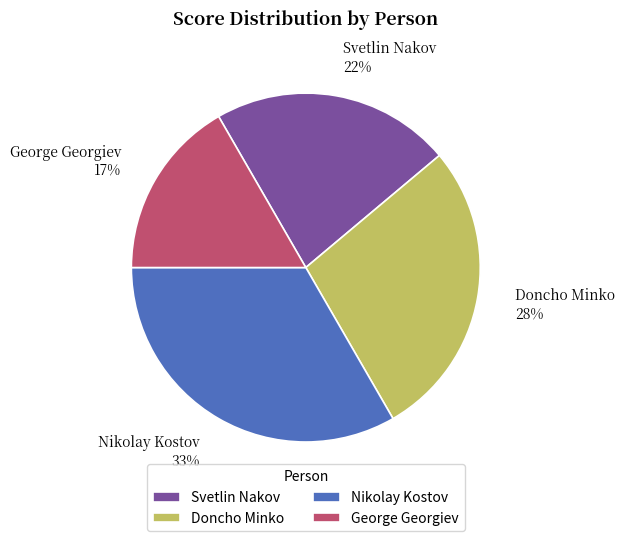

Which has a higher value, George Georgiev or Doncho Minko?

Doncho Minko